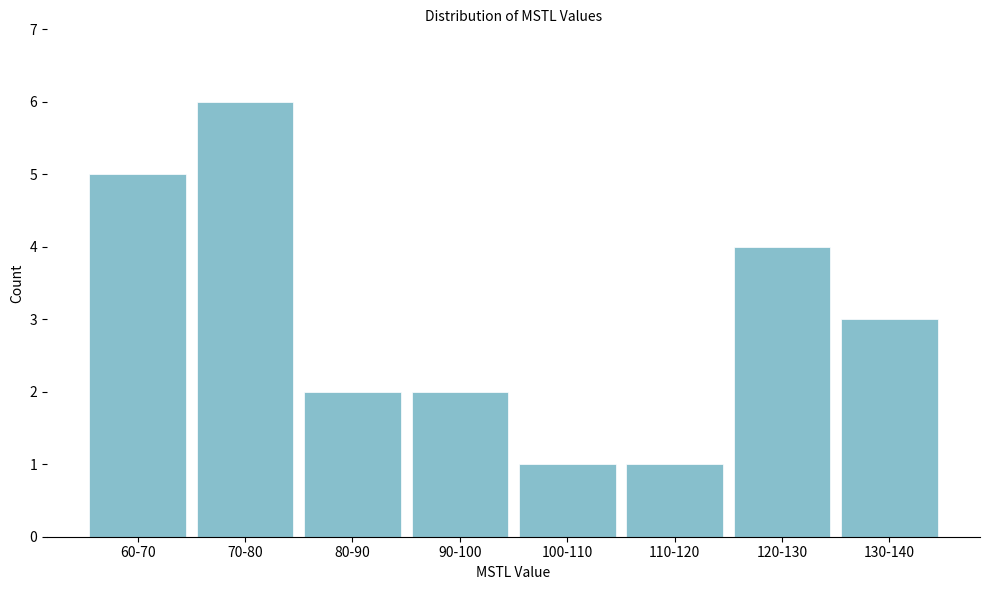

Reading right to left, extract all data points from this chart.

130-140=3	120-130=4	110-120=1	100-110=1	90-100=2	80-90=2	70-80=6	60-70=5